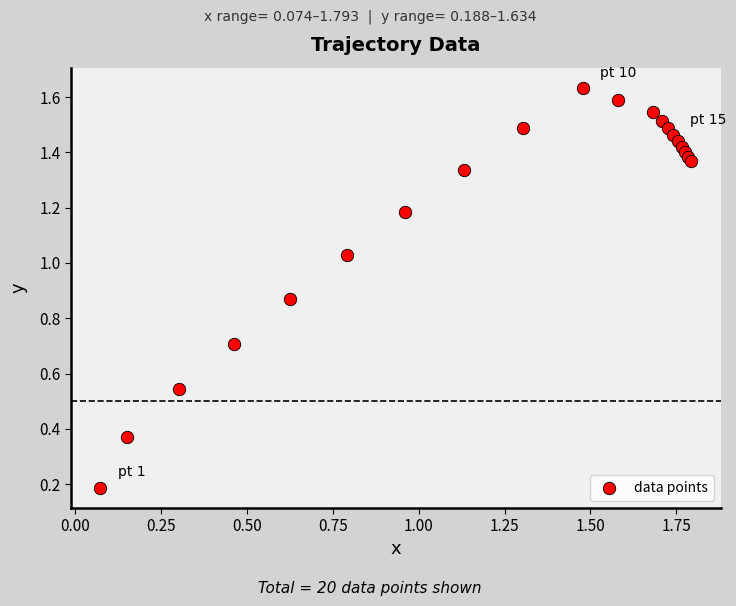

Count the number of points in this scatter plot.

20